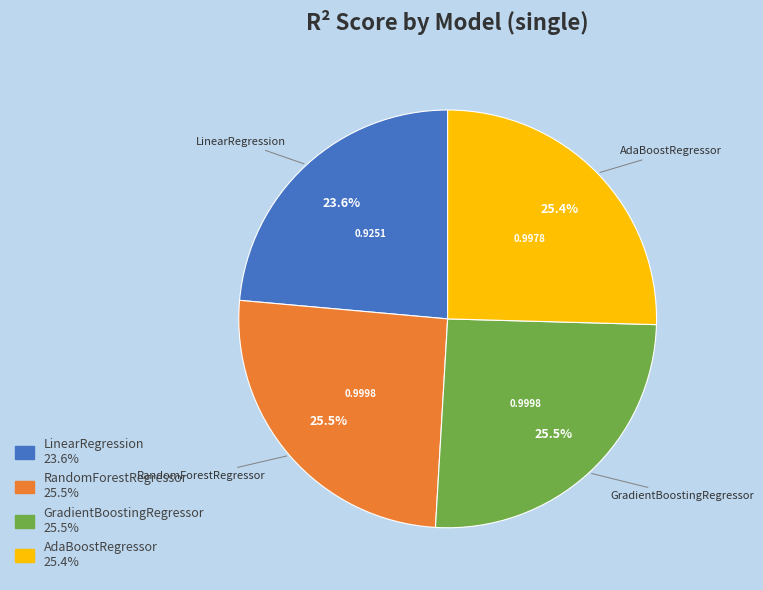

Is there any slice that represents more than half of the pie?

No